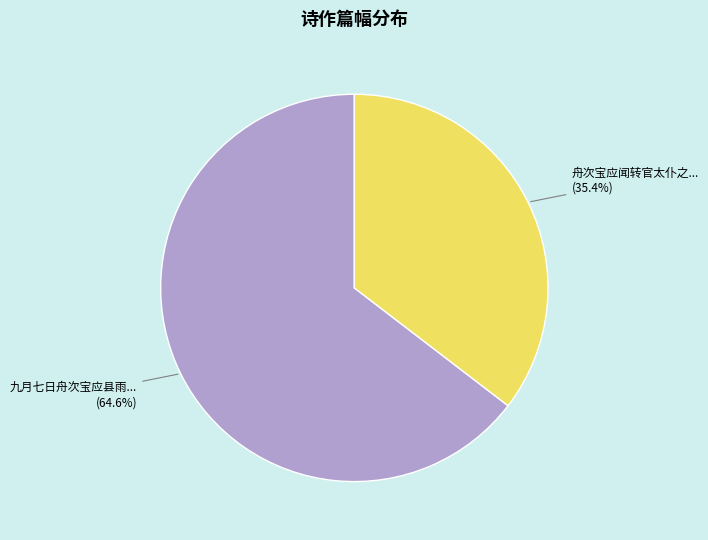

Does any single category account for the majority?

Yes